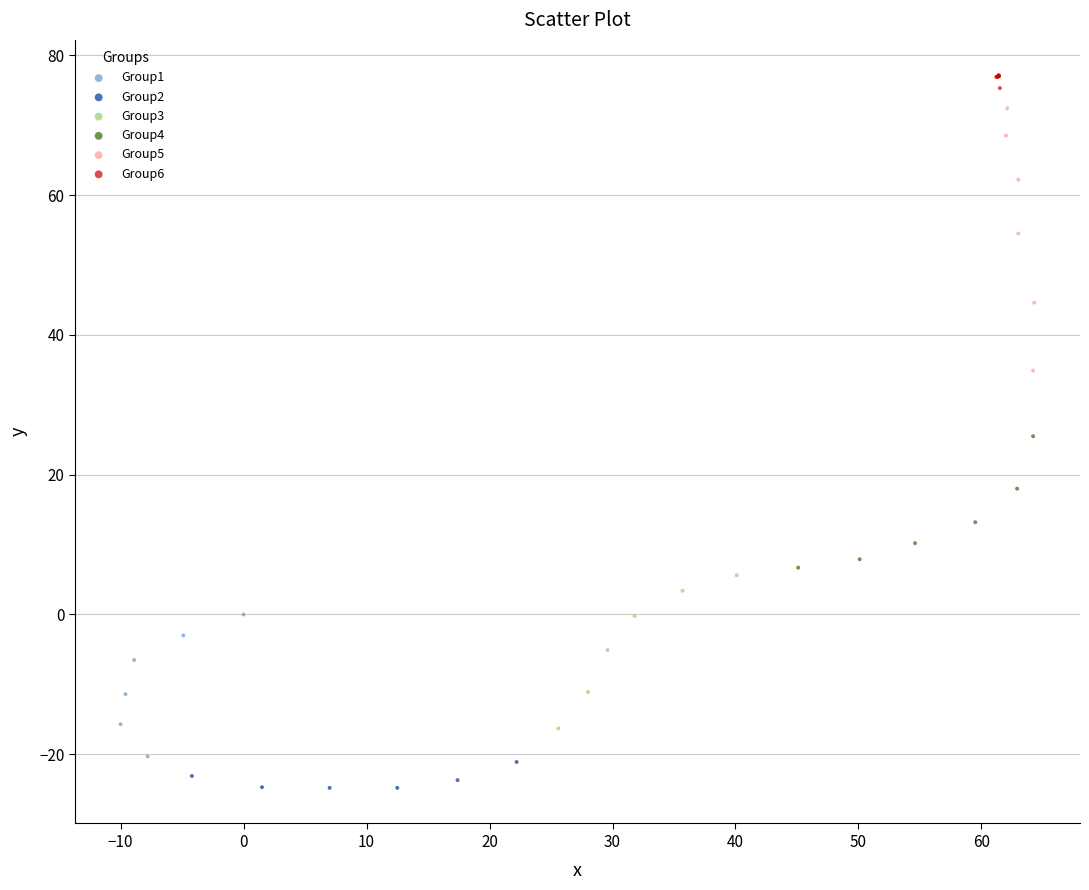

Which series has the largest Y range (max minus min)?

Group5